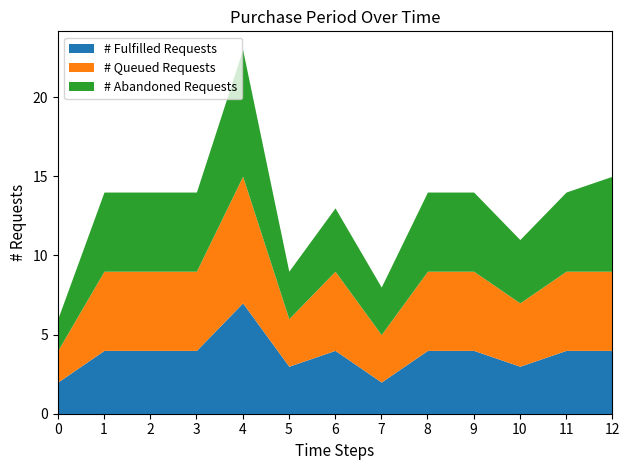

Which category has the highest value in the # Fulfilled Requests series?

4